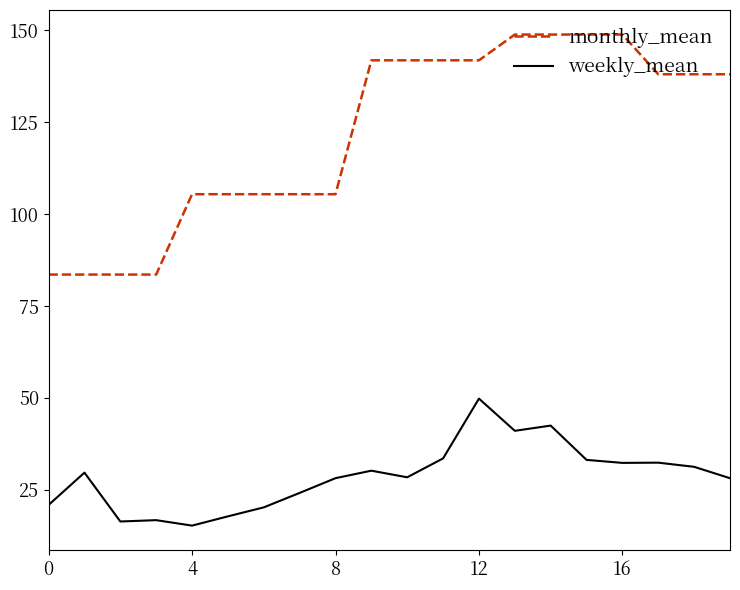

What is the maximum value for weekly_mean?

49.8